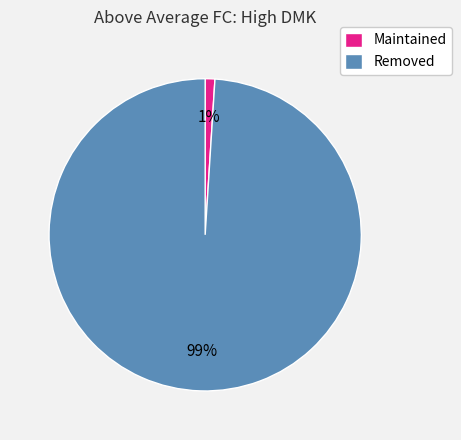

Do Removed and Maintained together represent more than half of the pie?

Yes